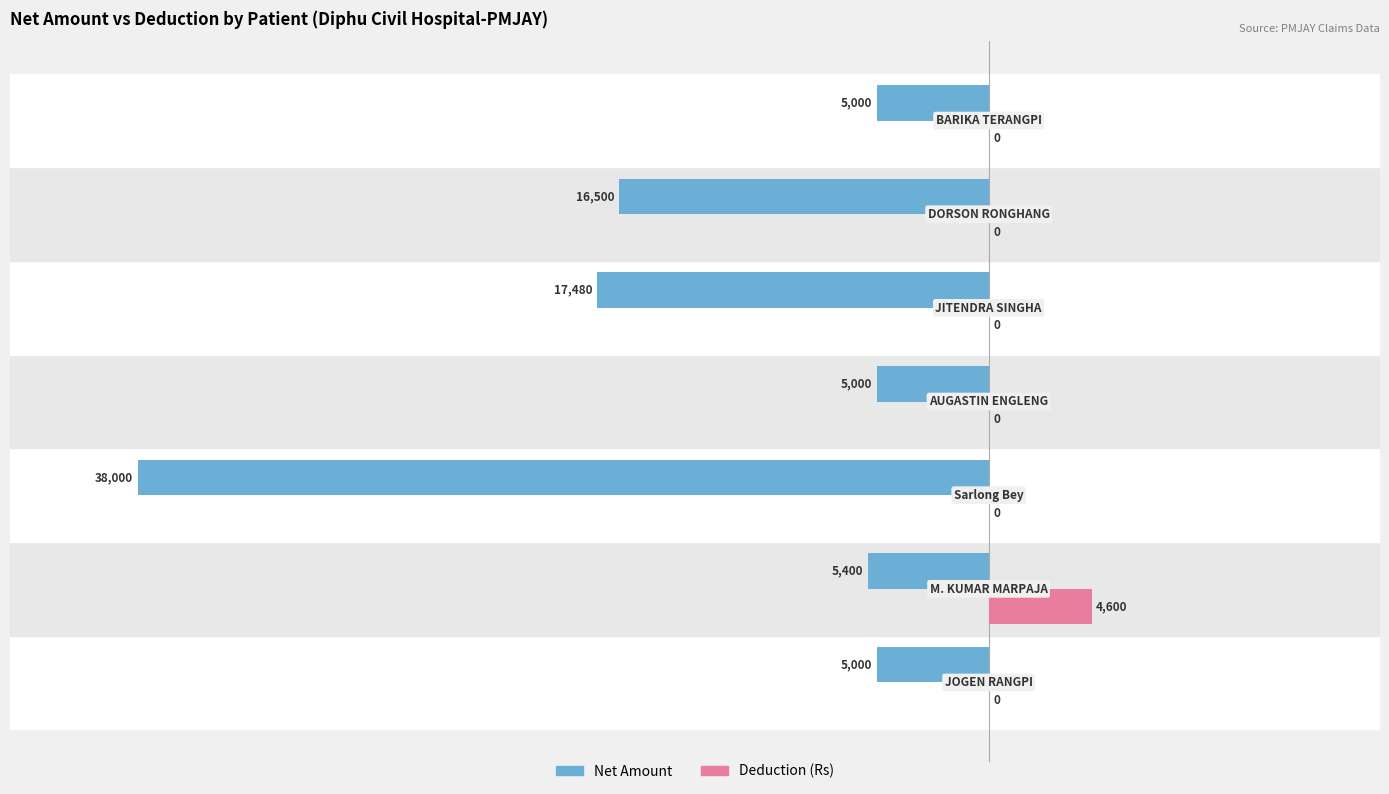

What is the sum of all Net Amount values?

-92380